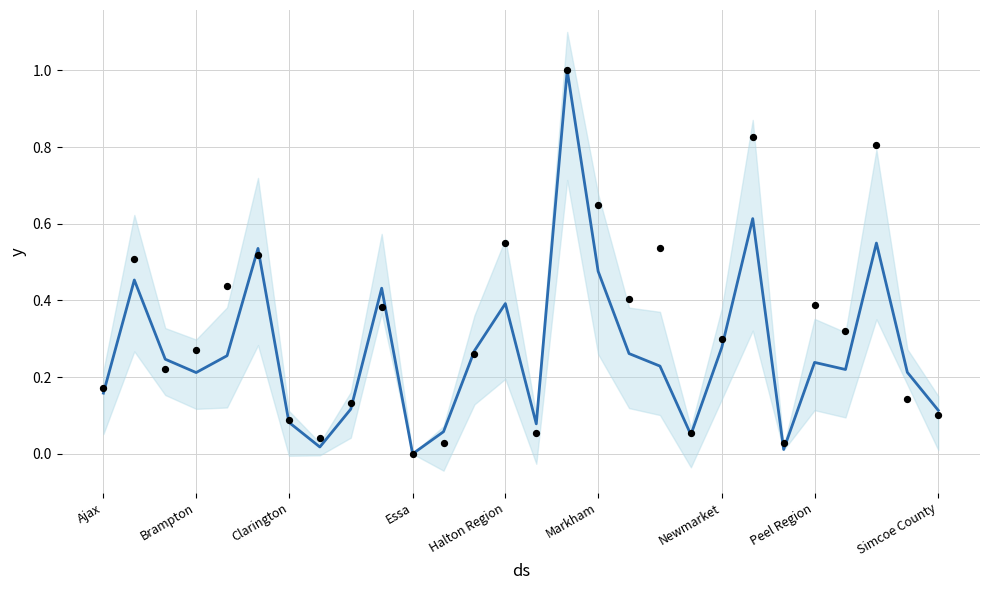

Which series has the largest total across all categories?

detachedAveragePrice (norm)